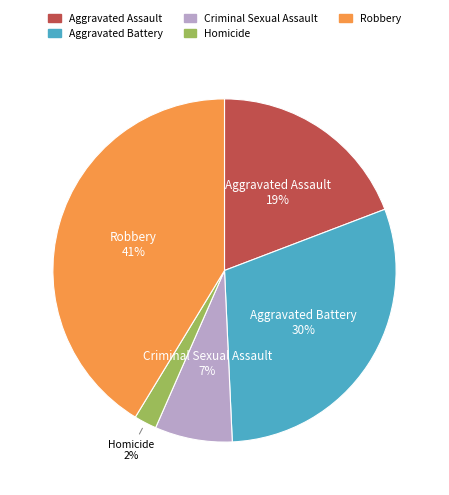

To the nearest percent, what is the difference between the largest and smallest slice percentages?

39%